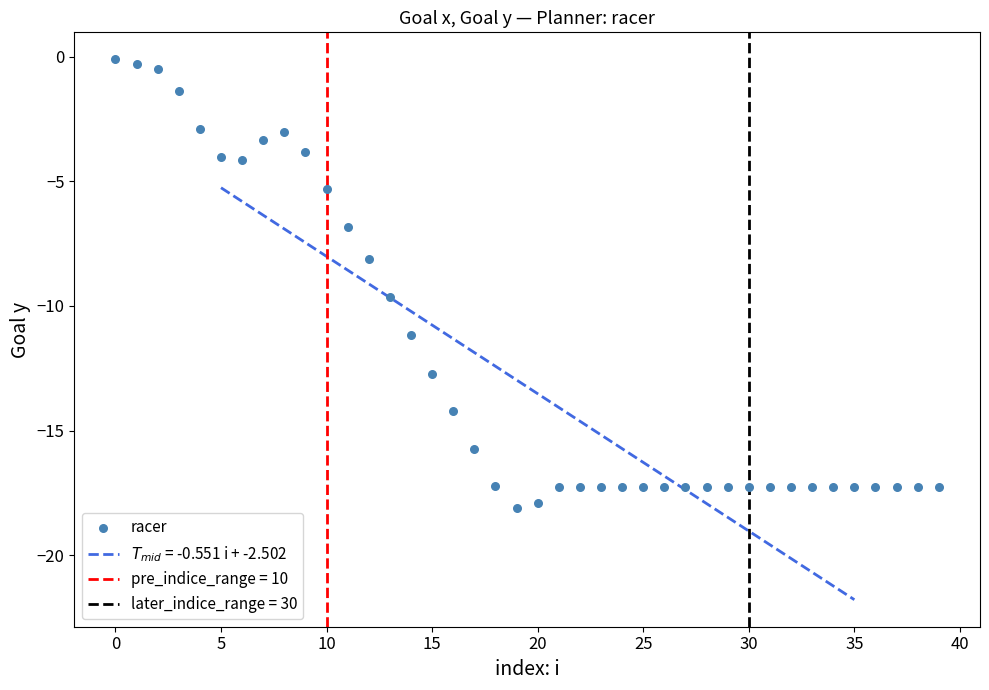

What is the range of Y values (max minus min)?

18.0